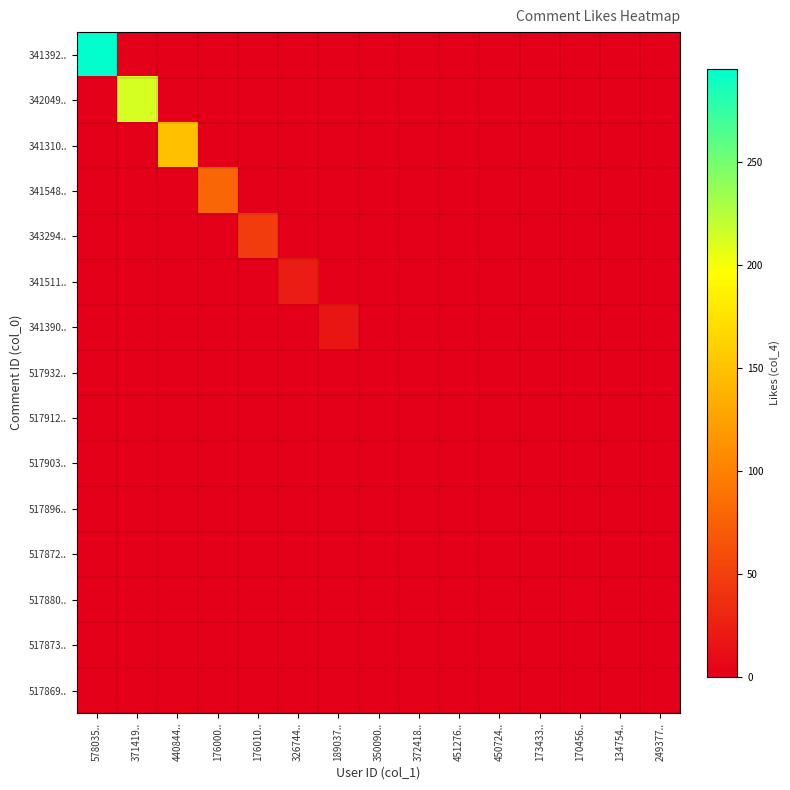

How many distinct data groups are displayed?

15